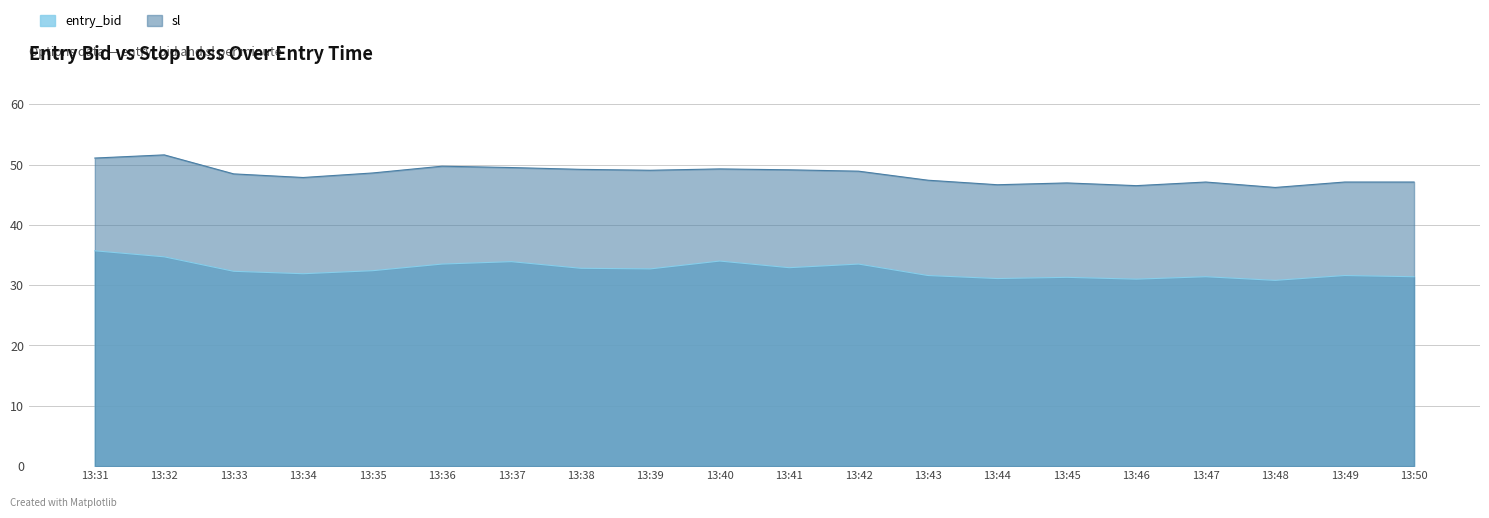

True or false: sl and entry_bid intersect in this chart.

False